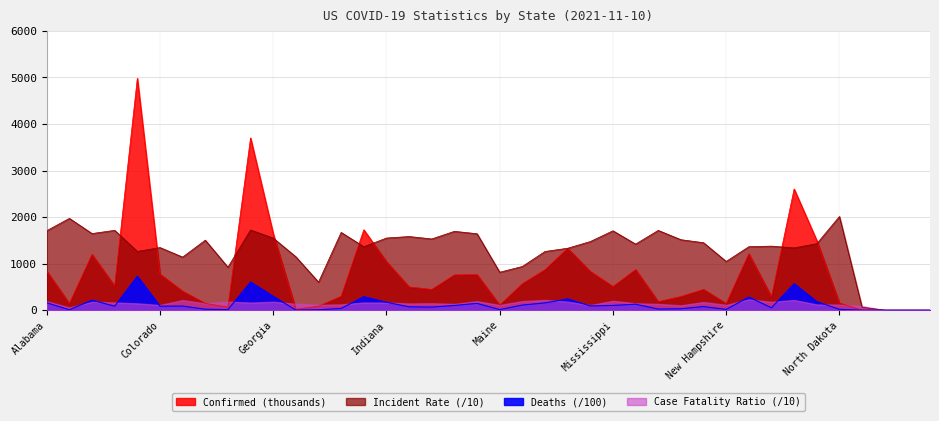

What is the maximum value for Incident_Rate?

2013.3